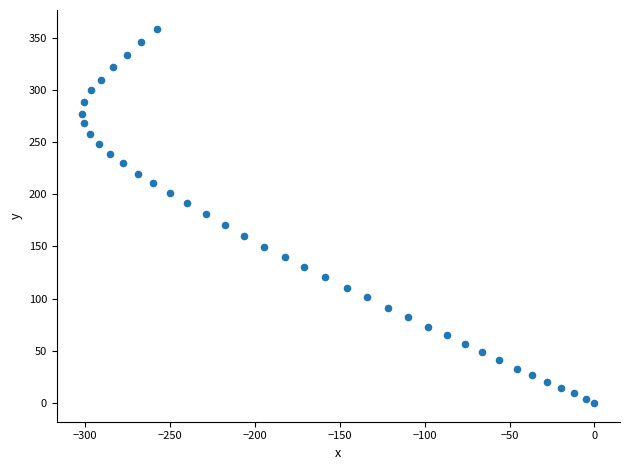

What is the range of X values (max minus min)?

301.6